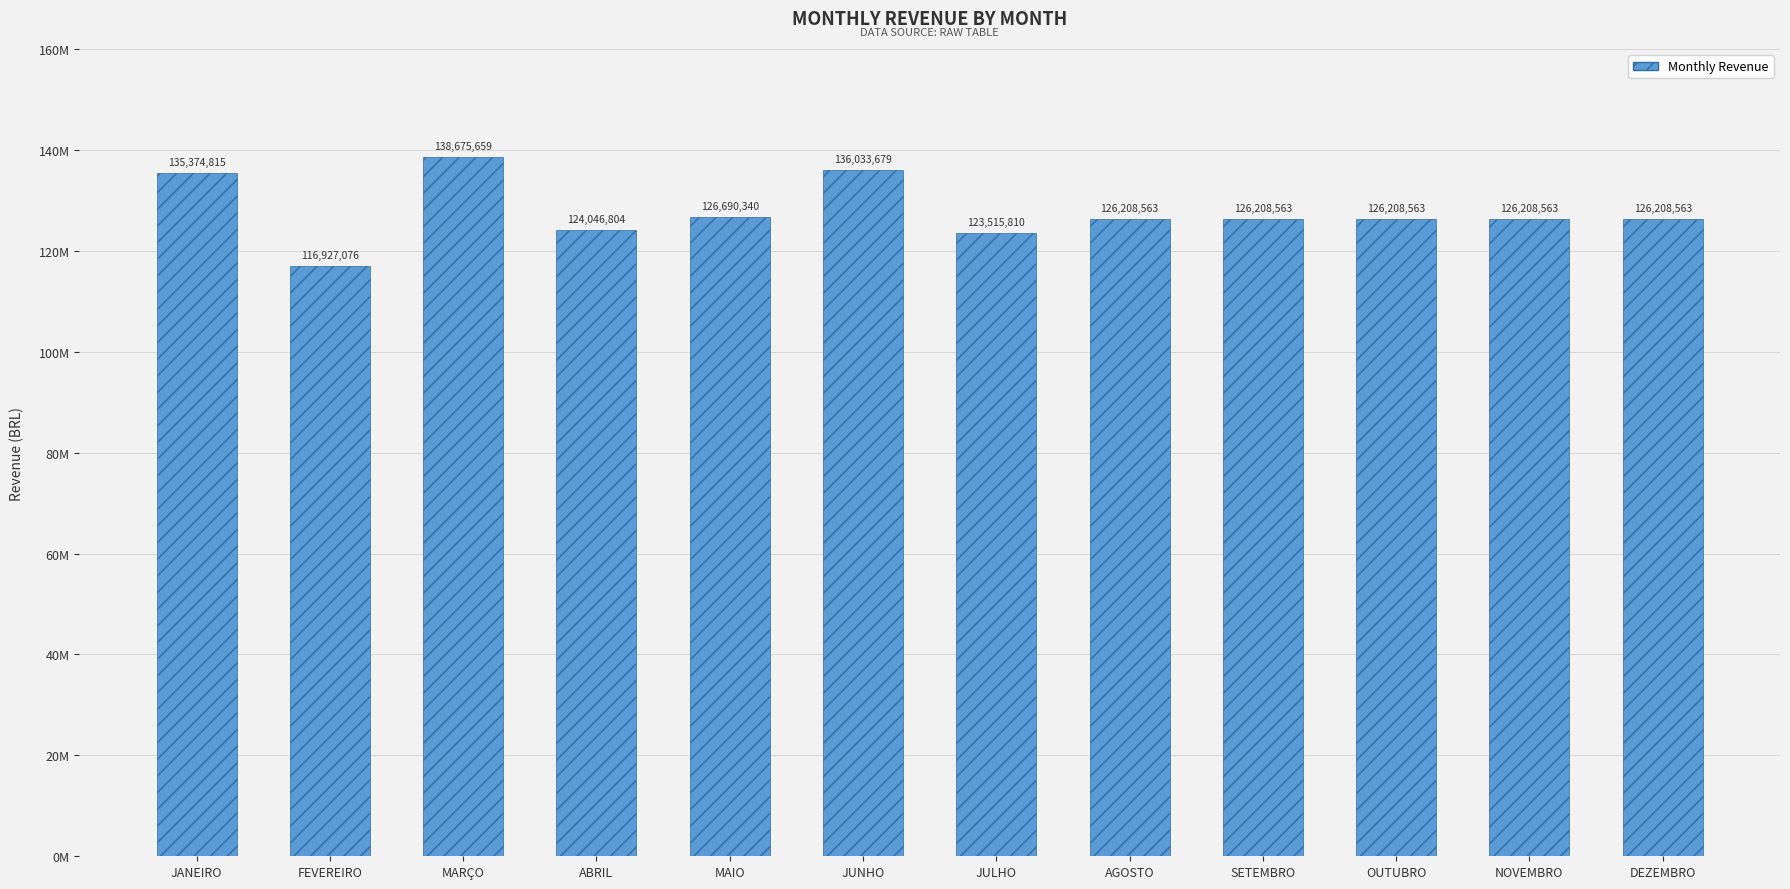

What is the label of the 7th bar from the left?

JULHO